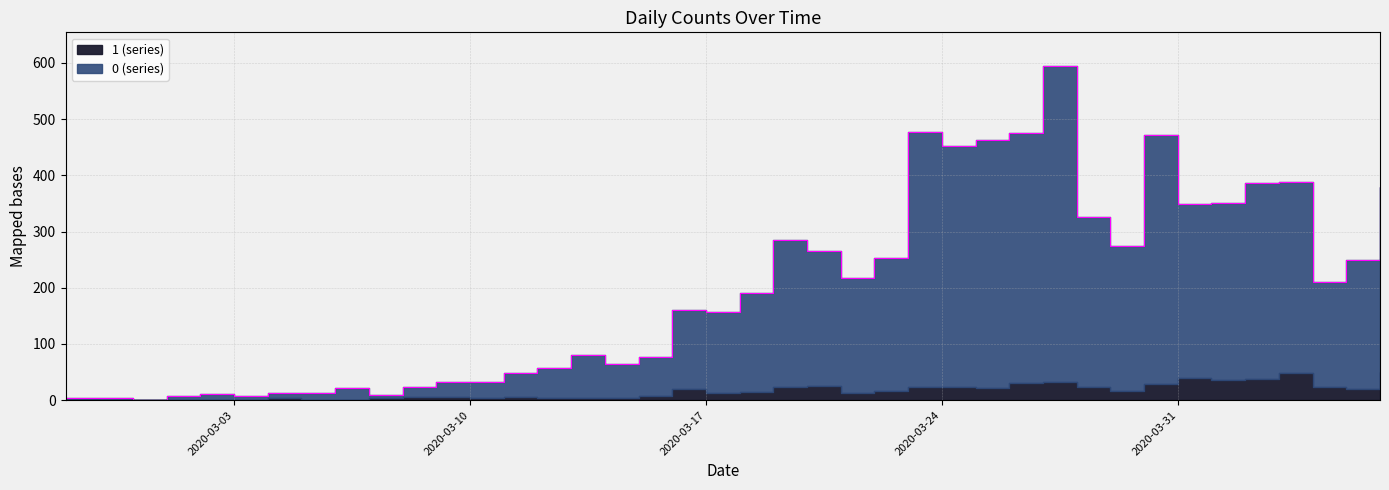

What is the sum of all values?

7888